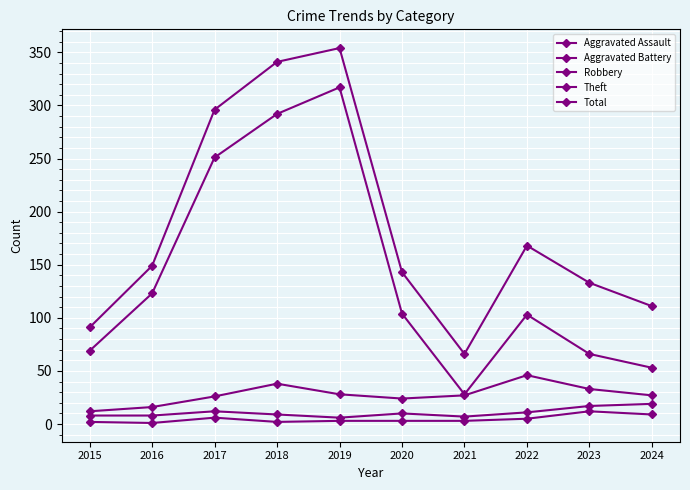

How many distinct data groups are displayed?

5